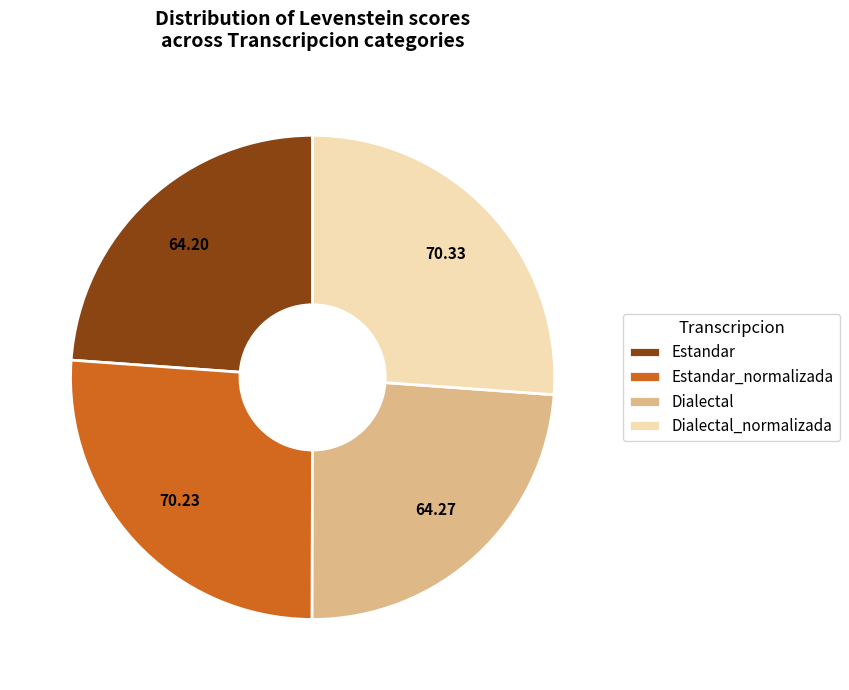

Which has a higher value, Estandar or Dialectal_normalizada?

Dialectal_normalizada